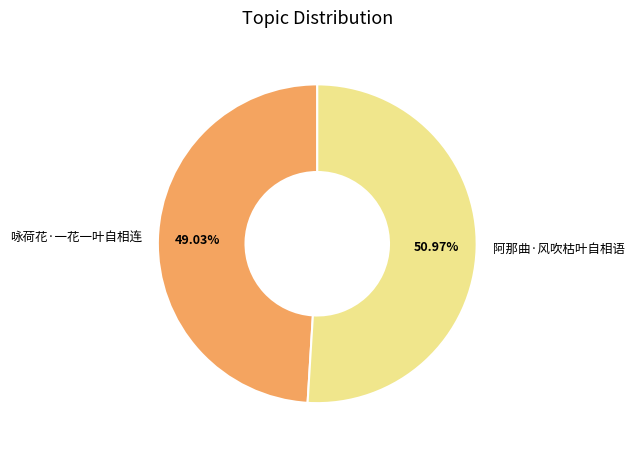

What is the smallest slice in the pie chart?

咏荷花·一花一叶自相连